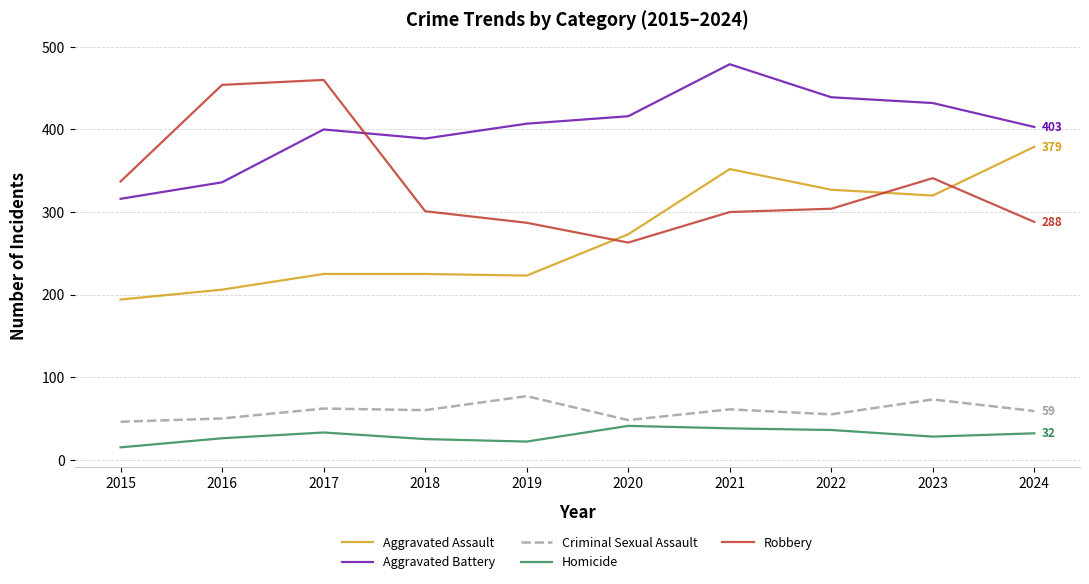

Is it true that Homicide equals 45 at 2016?

False